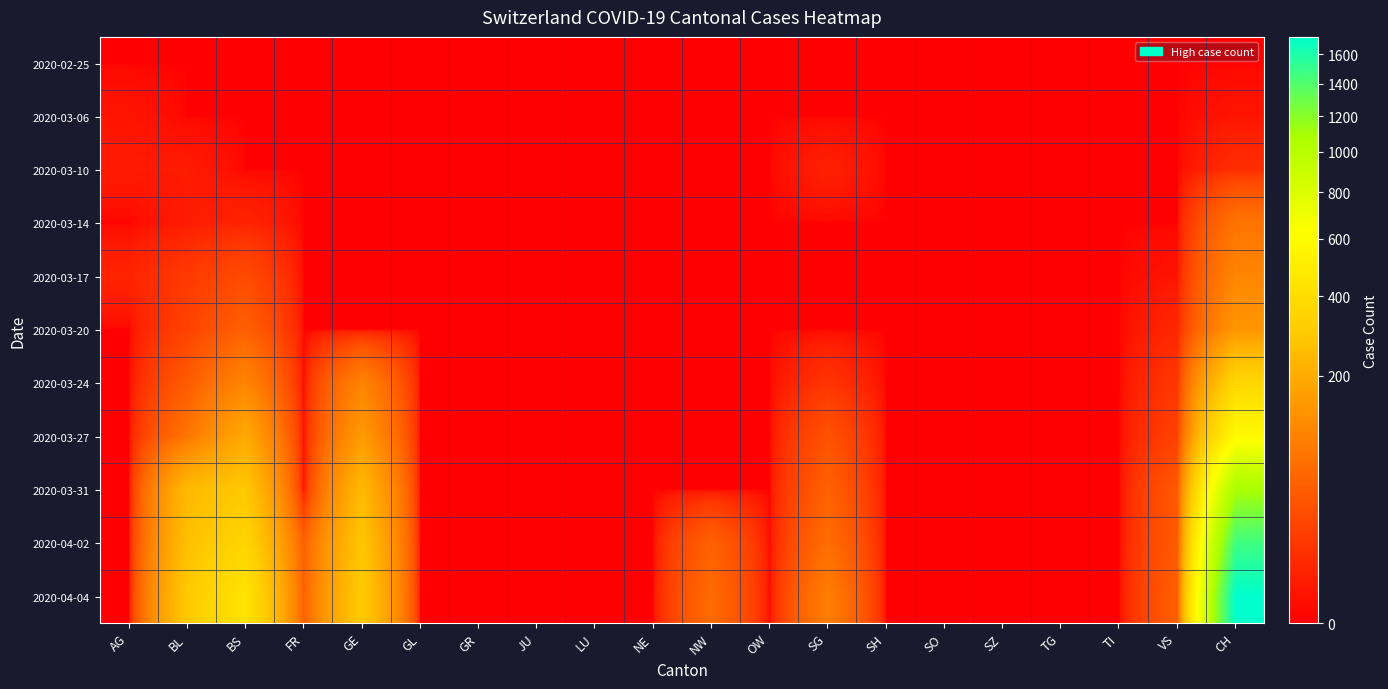

At how many categories does at least one series exceed 1209?

1